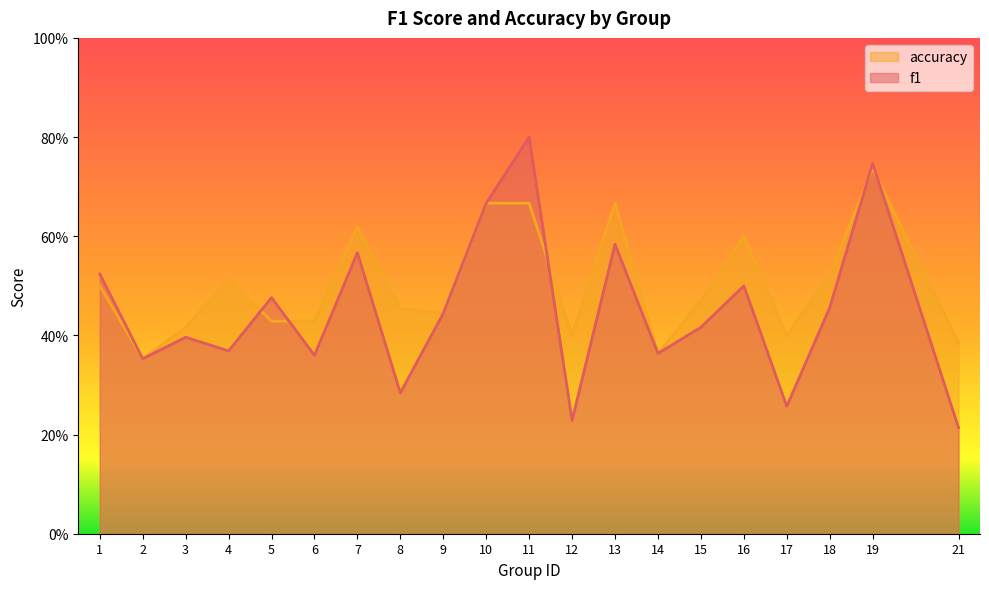

Which series has the largest range (max minus min)?

f1